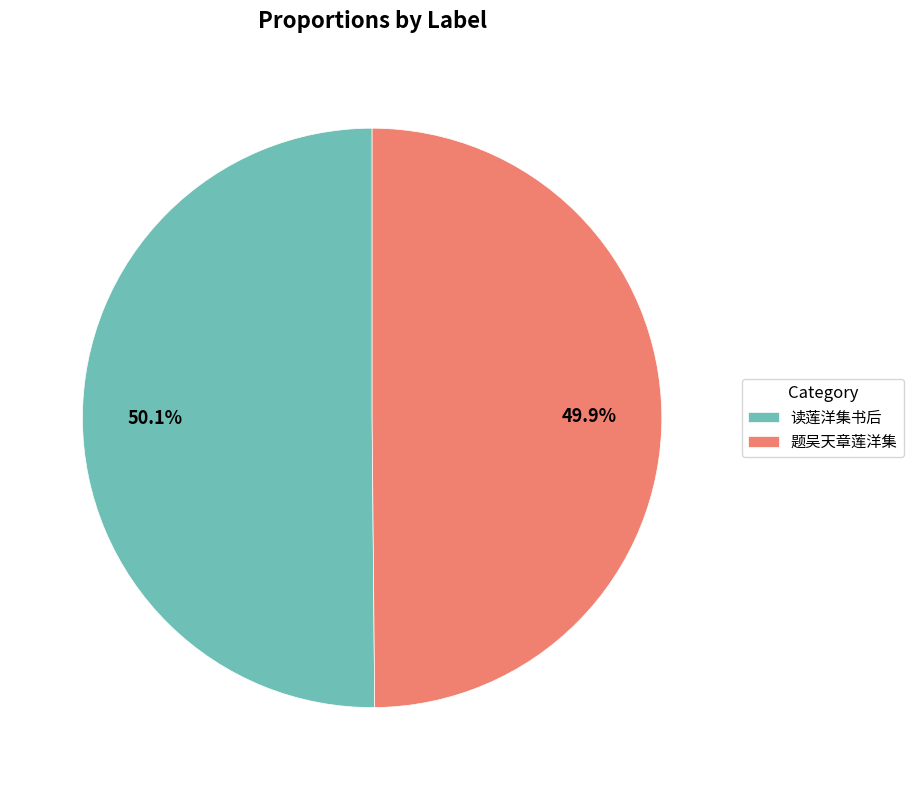

What is the ratio of the value at 读莲洋集书后 to the value at 题吴天章莲洋集?

1.0